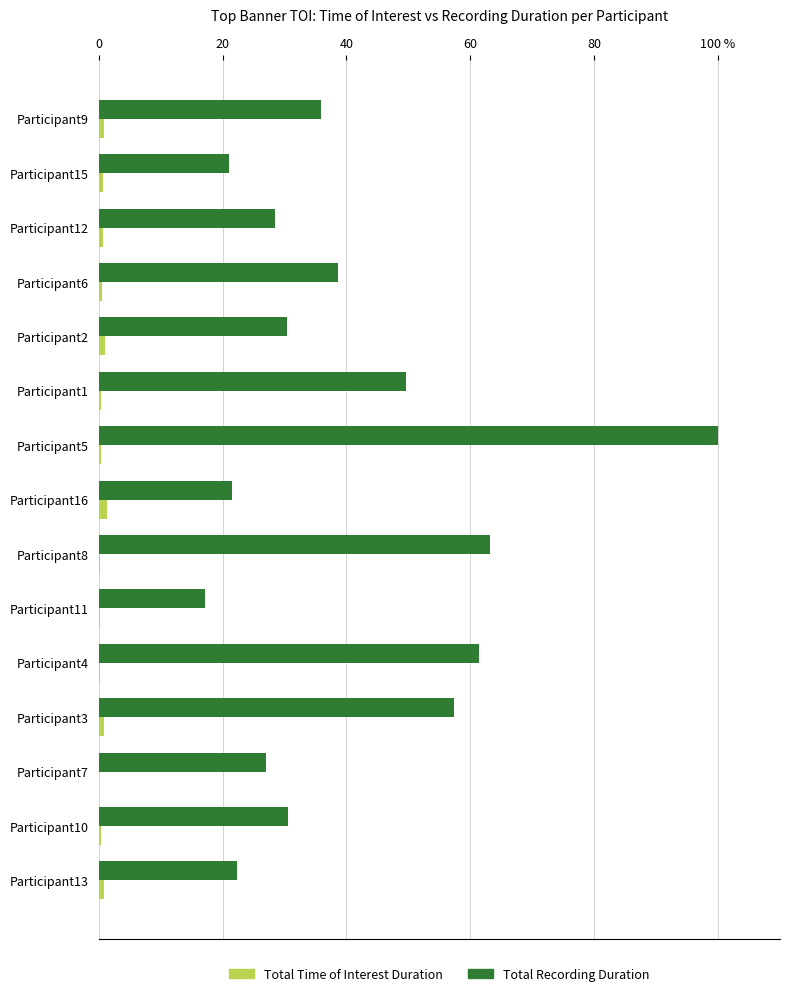

What are all the series names shown in the legend?

Total Time of Interest Duration, Total Recording Duration